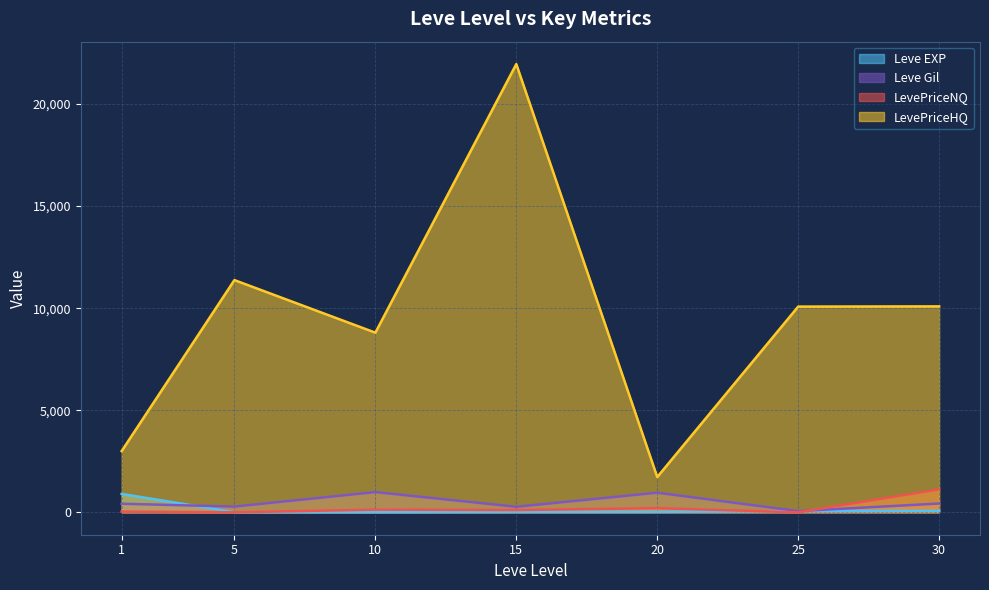

Rank the series by their maximum value, from lowest to highest.

Leve EXP, Leve Gil, LevePriceNQ, LevePriceHQ